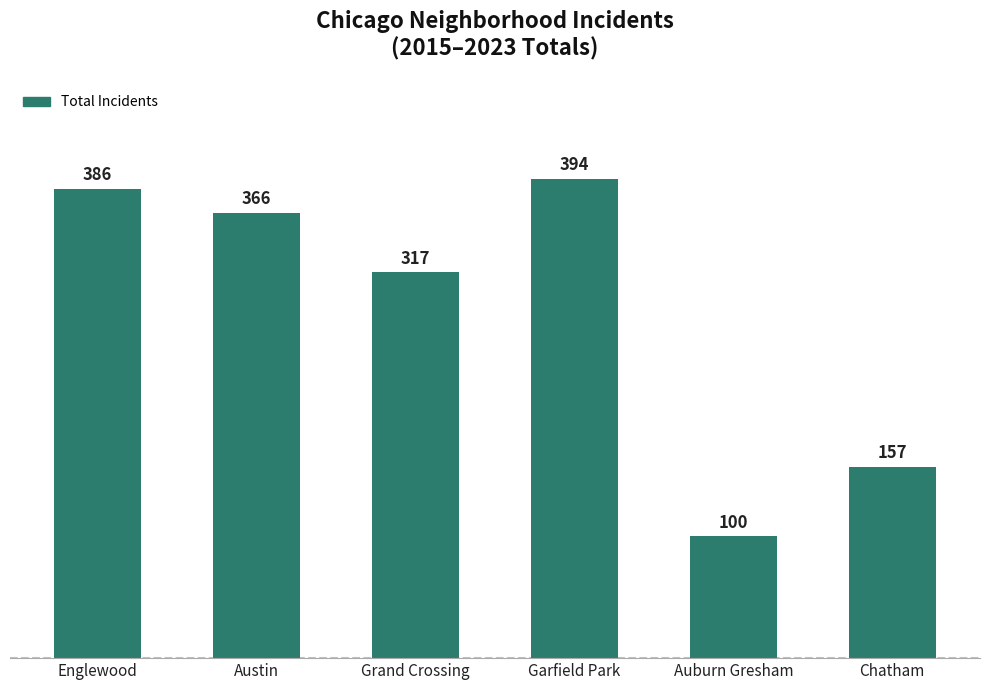

Reading left to right, transcribe all the data shown in this chart.

Englewood=386	Austin=366	Grand Crossing=317	Garfield Park=394	Auburn Gresham=100	Chatham=157